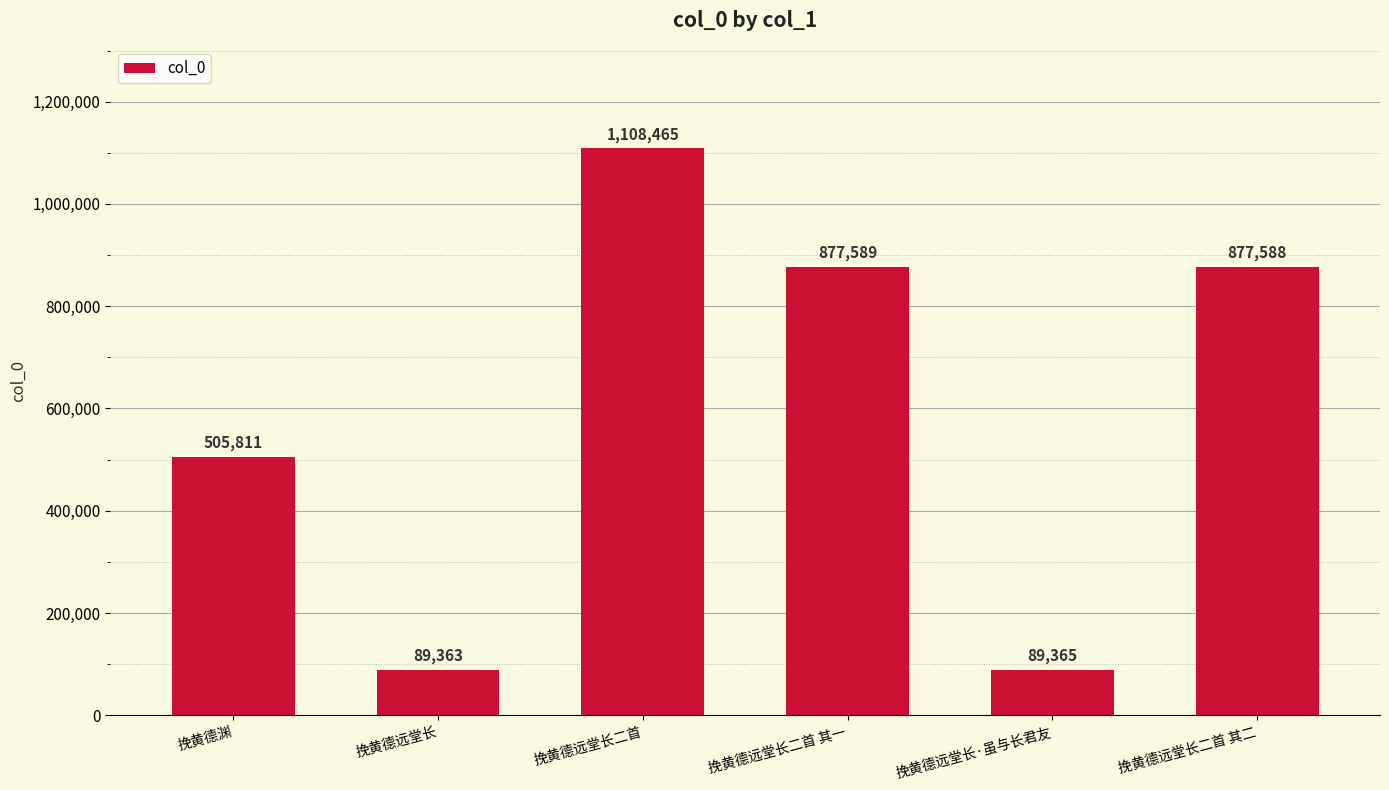

Reading left to right, list all the values displayed in this chart.

挽黄德渊=505811	挽黄德远堂长=89363	挽黄德远堂长二首=1108465	挽黄德远堂长二首 其一=877589	挽黄德远堂长·虽与长君友=89365	挽黄德远堂长二首 其二=877588